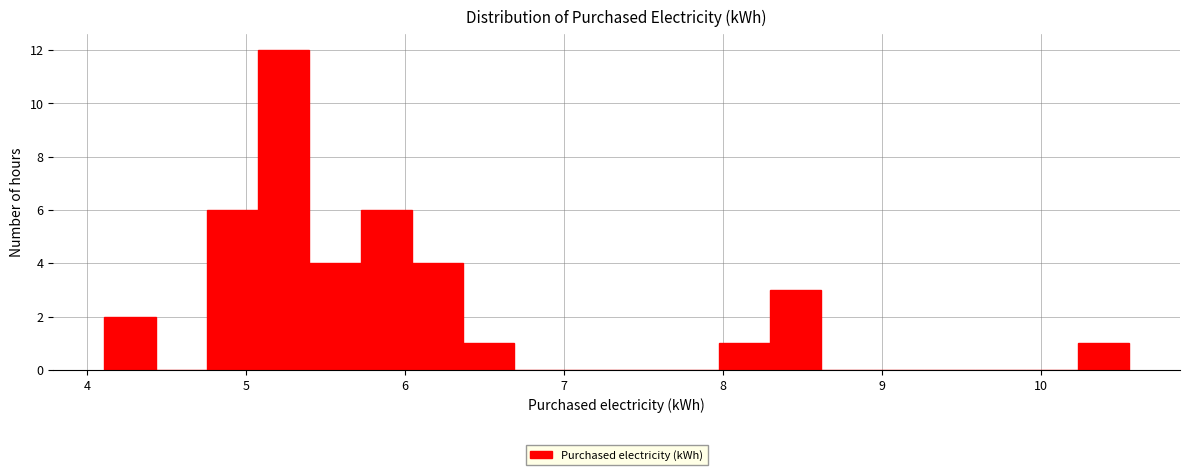

Read against the x-axis, roughly where is the centre of the tallest bar?

5.2